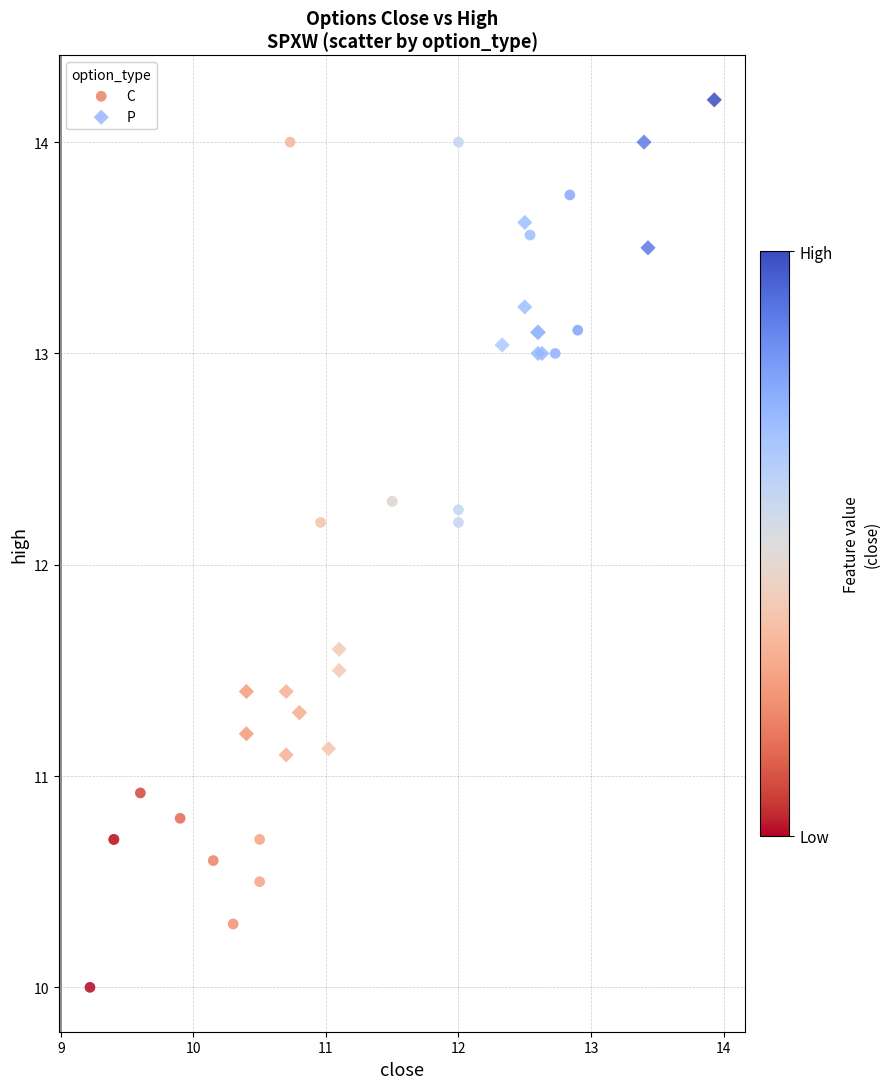

Which series contains the lowest Y value?

C